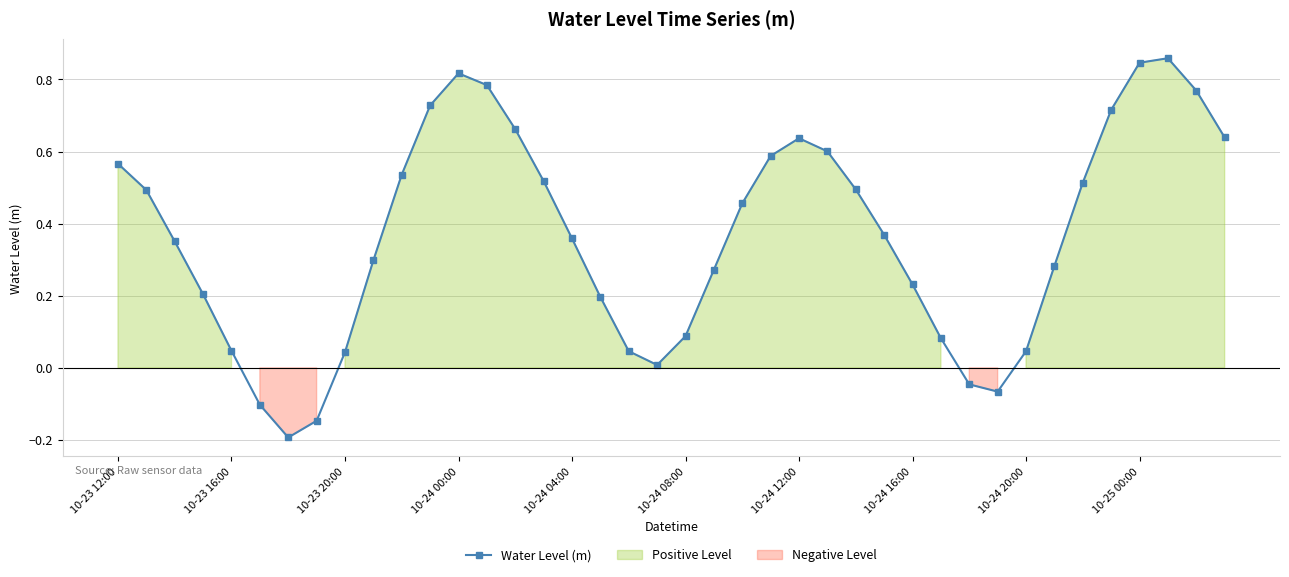

Where is the first local maximum for Water Level (m)?

10-24 00:00